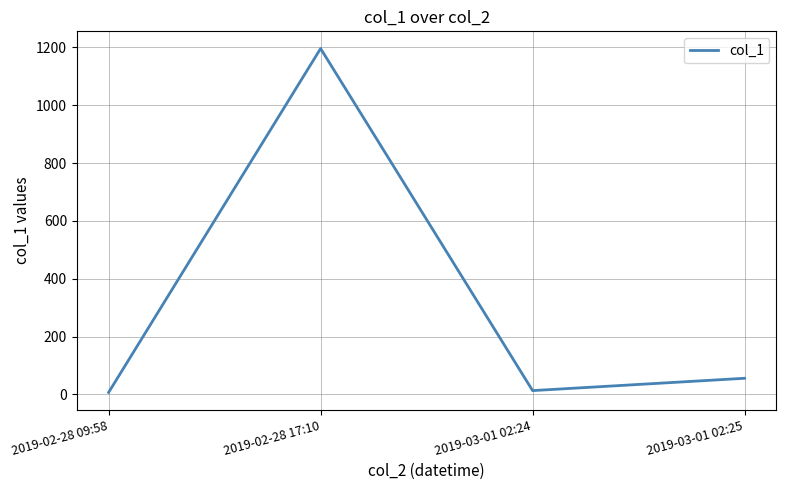

What is the difference between the values at 2019-02-28 17:10 and 2019-03-01 02:24?

1183.2